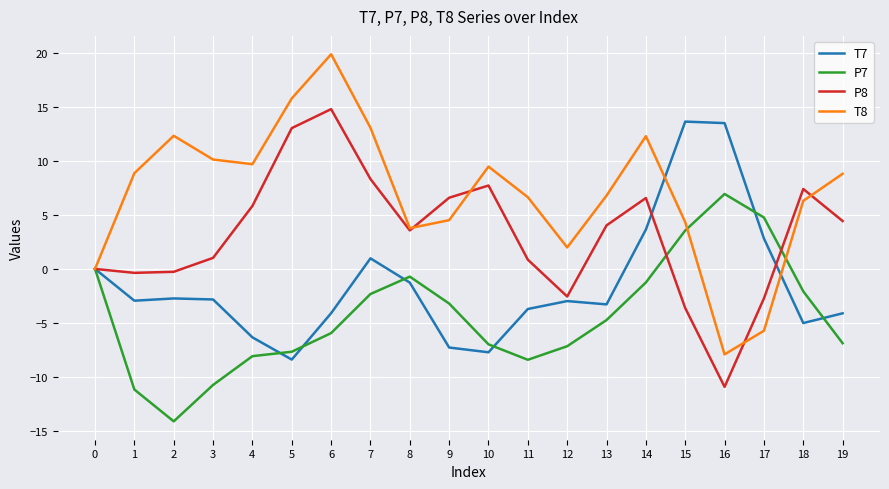

Rank the series by their average value, from highest to lowest.

T8, P8, T7, P7